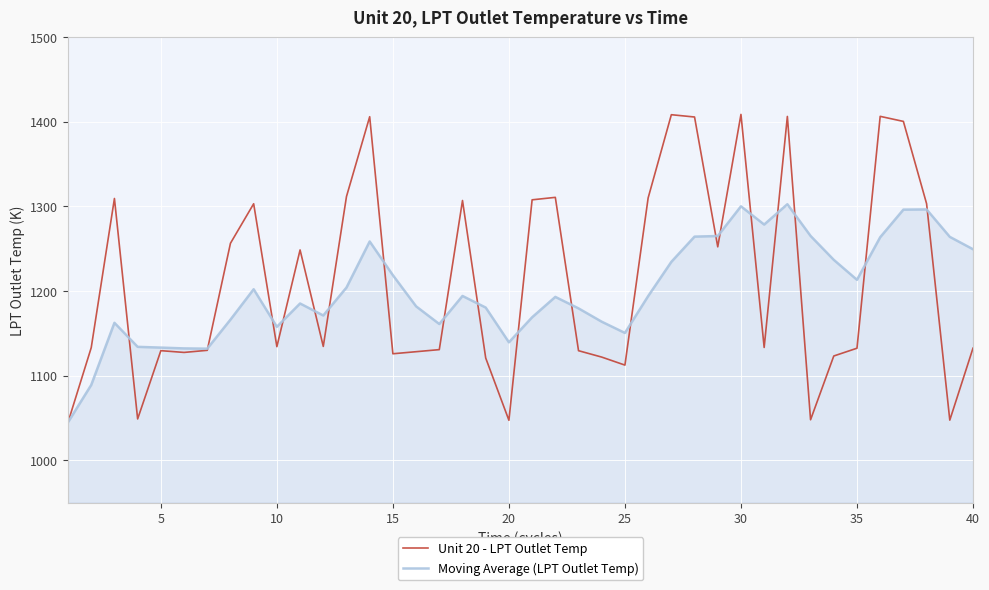

Rank the series by their maximum value, from highest to lowest.

Unit 20 - LPT Outlet Temp, Moving Average (LPT Outlet Temp)